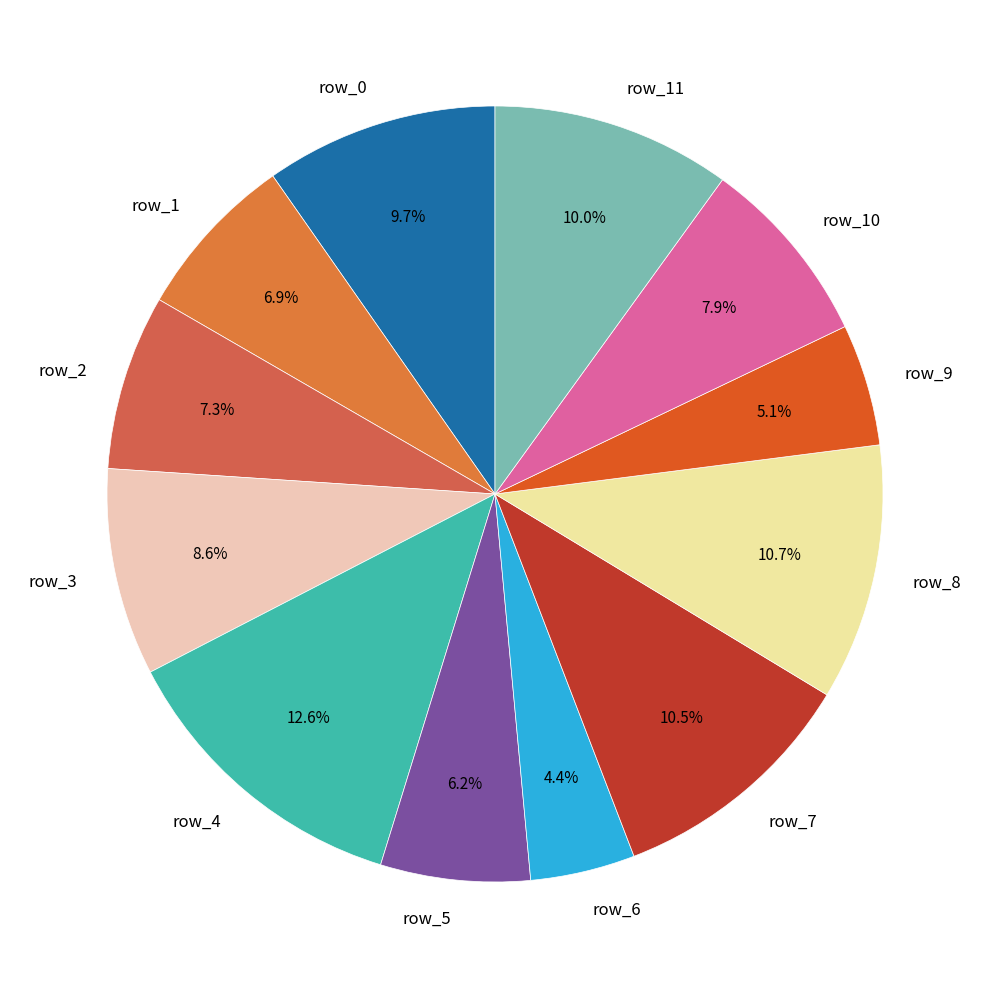

Combined, do row_7 and row_6 account for over 50%?

No